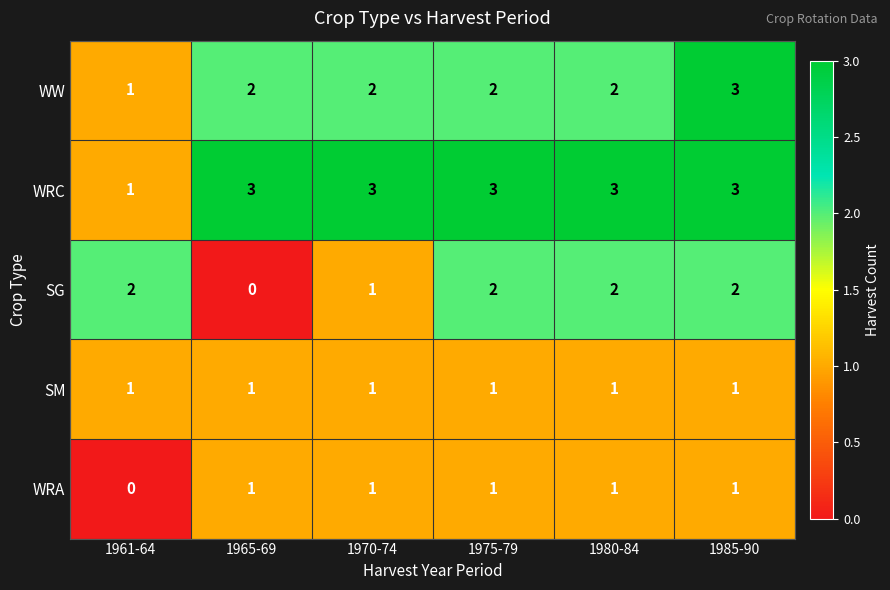

The SM series shows 2 at 1975-79. True or false?

False